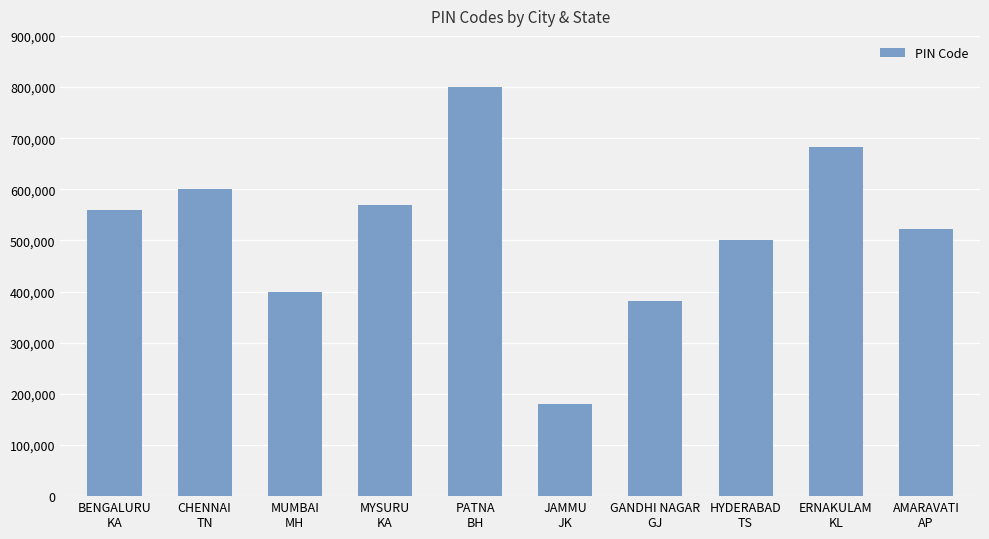

What is the smallest value displayed?

180001